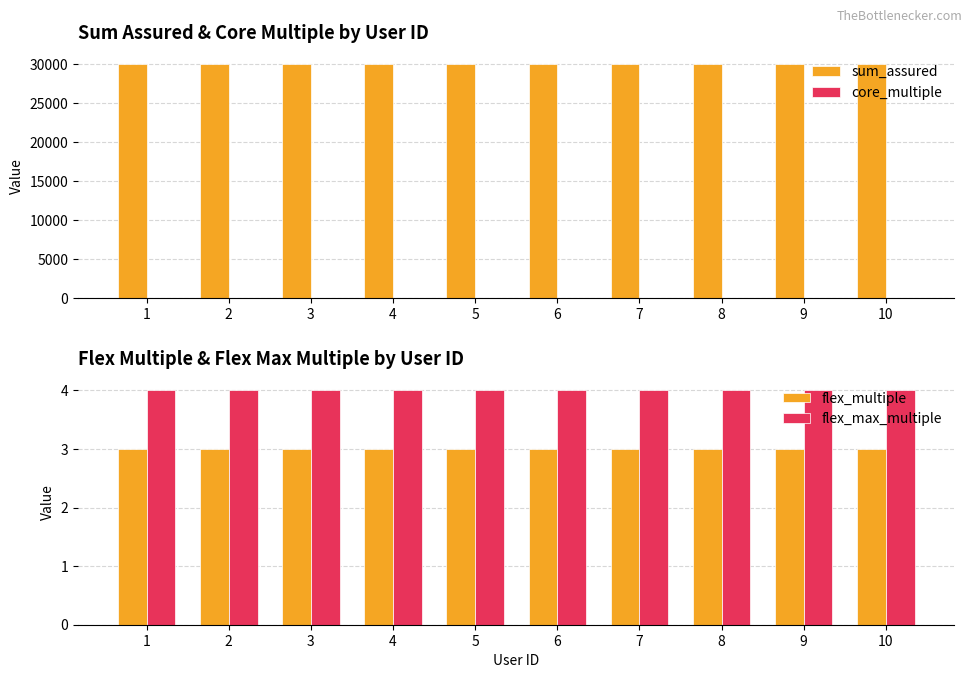

Which category has the lowest value in the flex_multiple series?

1